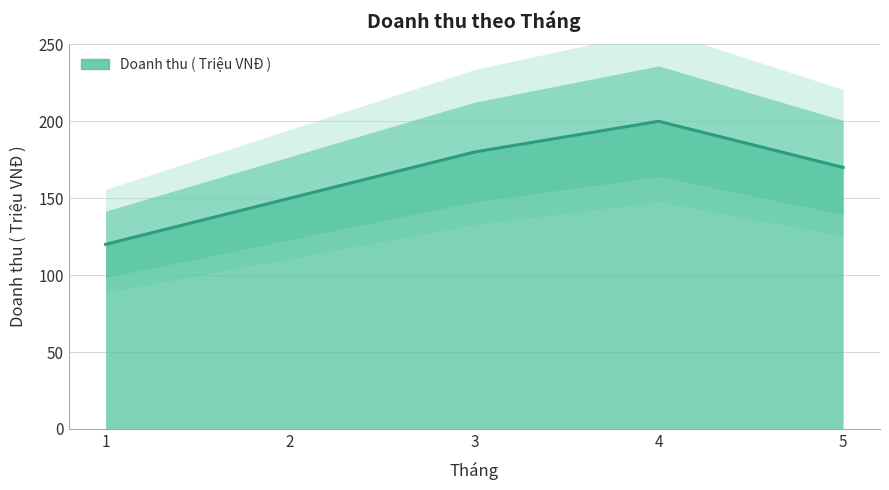

How many points are higher than both their immediate neighbors (excluding endpoints)?

1